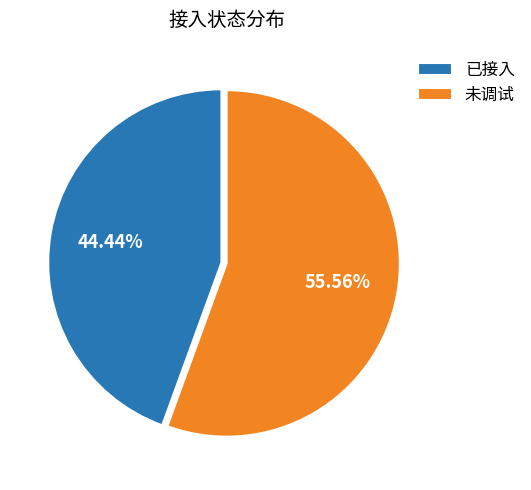

To the nearest percent, what percentage of the pie is 已接入?

44%